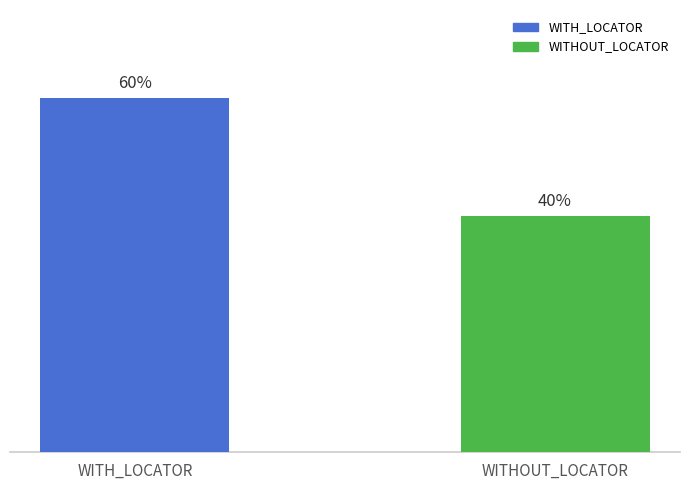

Are the bars grouped side by side (vs. stacked)?

No